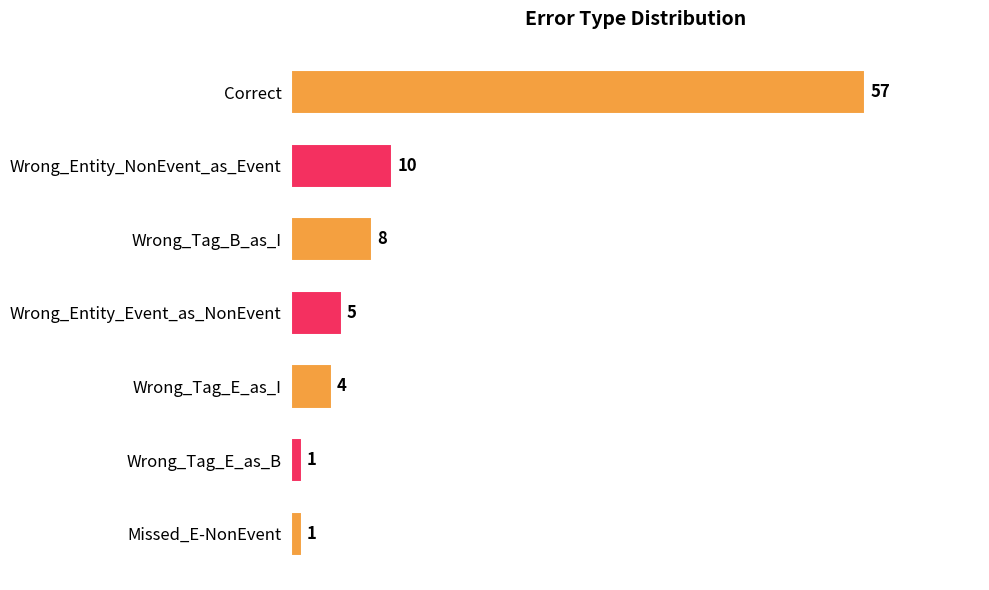

Reading bottom to top, list all the values displayed in this chart.

1	1	4	5	8	10	57